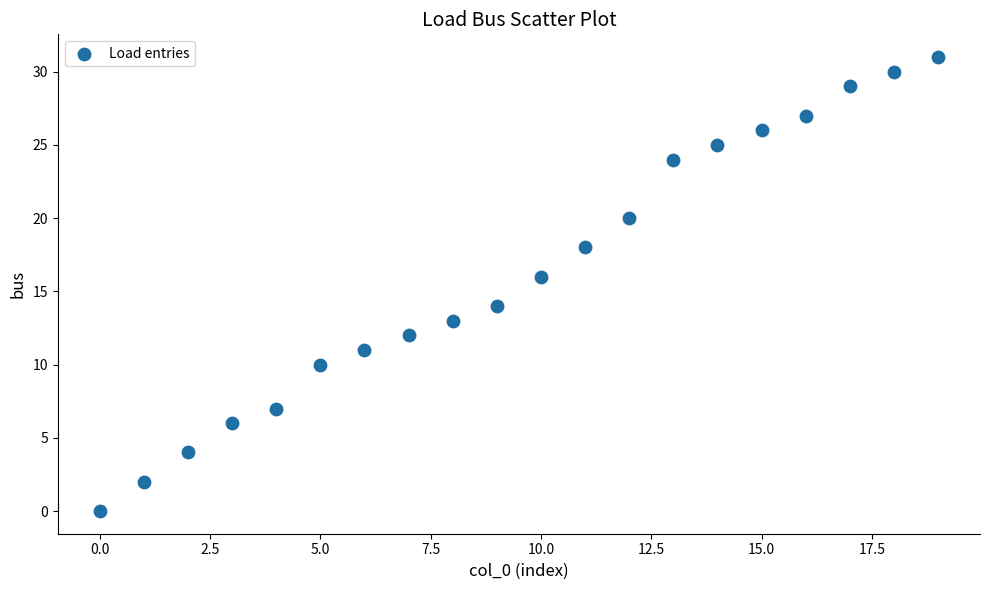

What is the range of Y values (max minus min)?

31